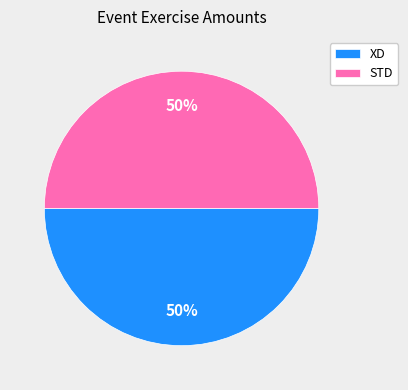

To the nearest percent, what is the average slice percentage?

50%